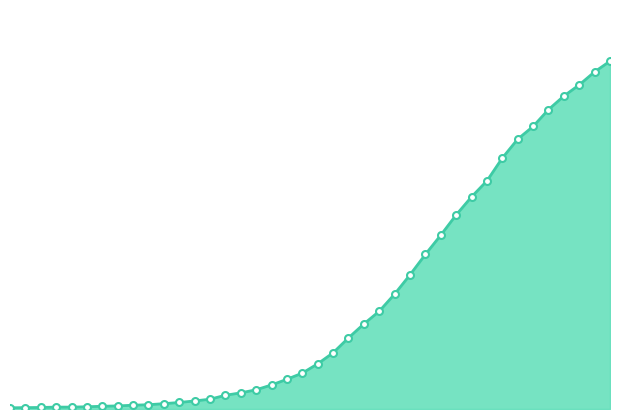

How many lines are shown in the chart?

1